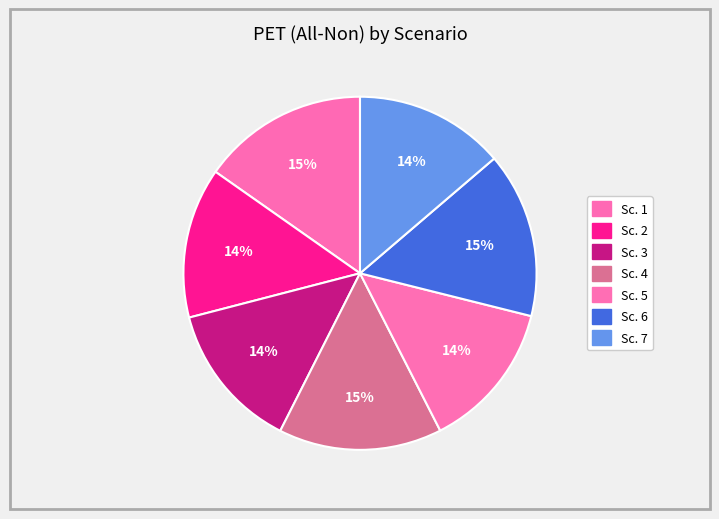

How many slices are in this pie chart?

7